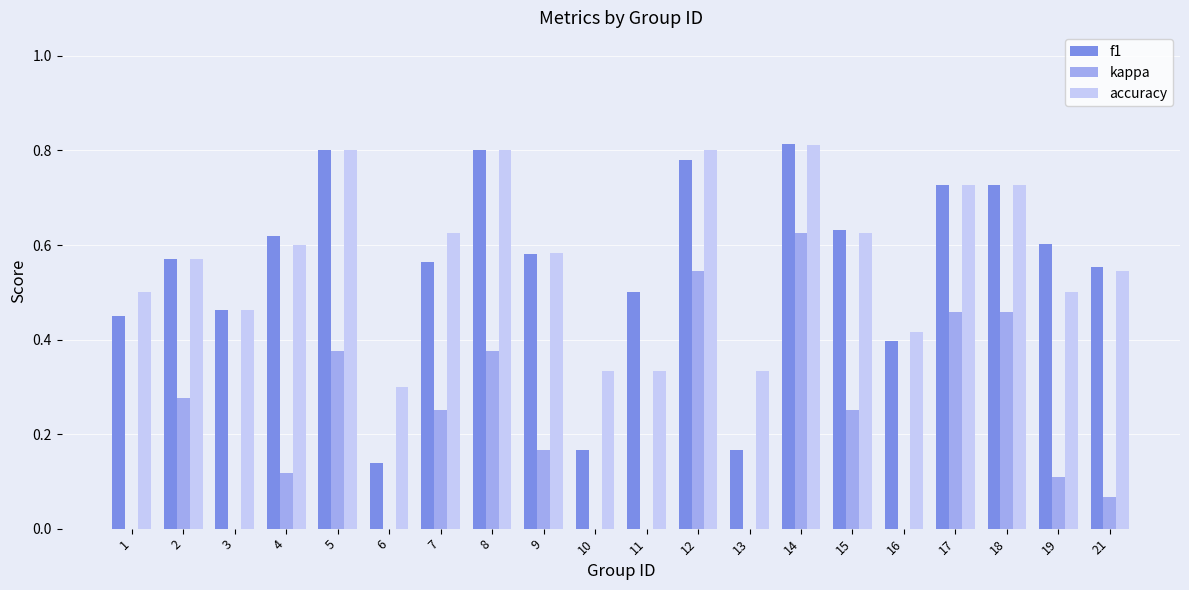

Reading left to right, list all the values displayed in this chart.

f1: 0.5	0.6	0.5	0.6	0.8	0.1	0.6	0.8	0.6	0.2	0.5	0.8	0.2	0.8	0.6	0.4	0.7	0.7	0.6	0.6
kappa: 0.0	0.3	-0.0	0.1	0.4	0.0	0.2	0.4	0.2	0.0	0.0	0.5	0.0	0.6	0.2	0.0	0.5	0.5	0.1	0.1
accuracy: 0.5	0.6	0.5	0.6	0.8	0.3	0.6	0.8	0.6	0.3	0.3	0.8	0.3	0.8	0.6	0.4	0.7	0.7	0.5	0.5